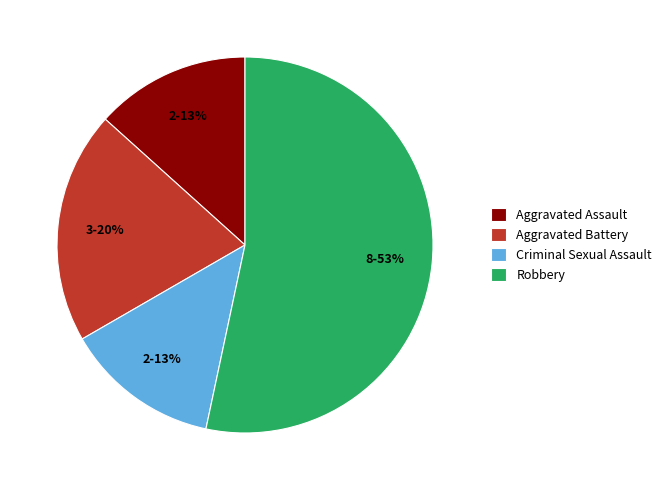

Count the number of slices in the pie.

4